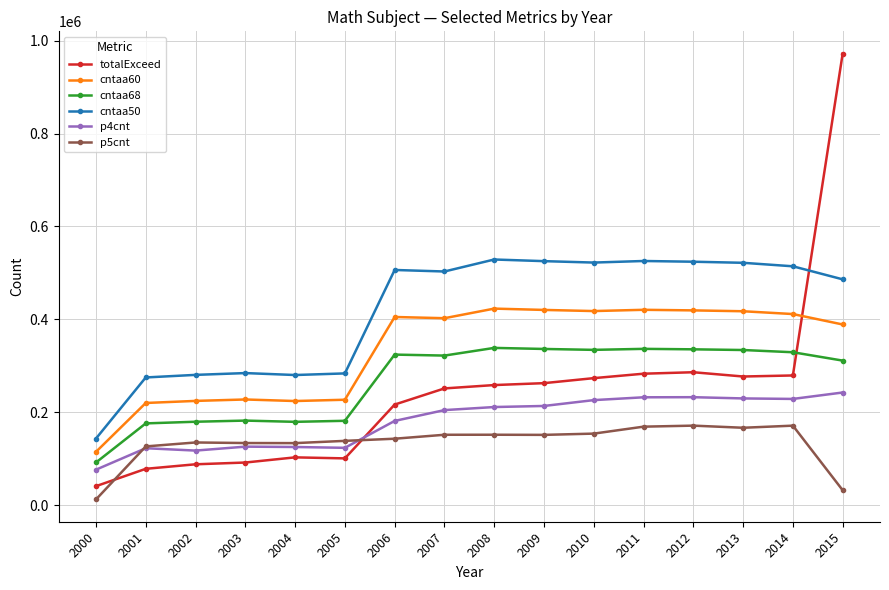

True or false: p4cnt has more than 1 interior local peaks.

True